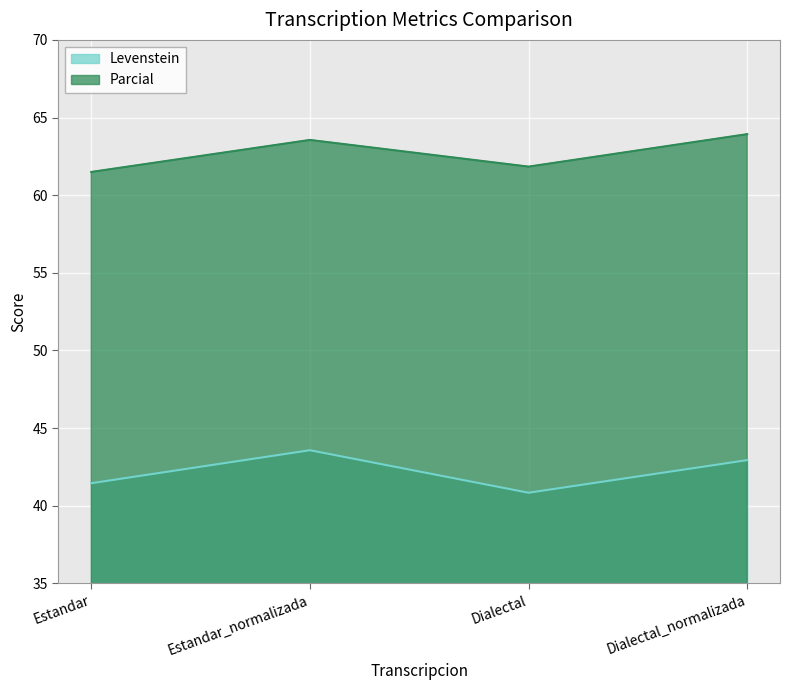

The Levenstein series shows 43.6 at Estandar_normalizada. True or false?

True